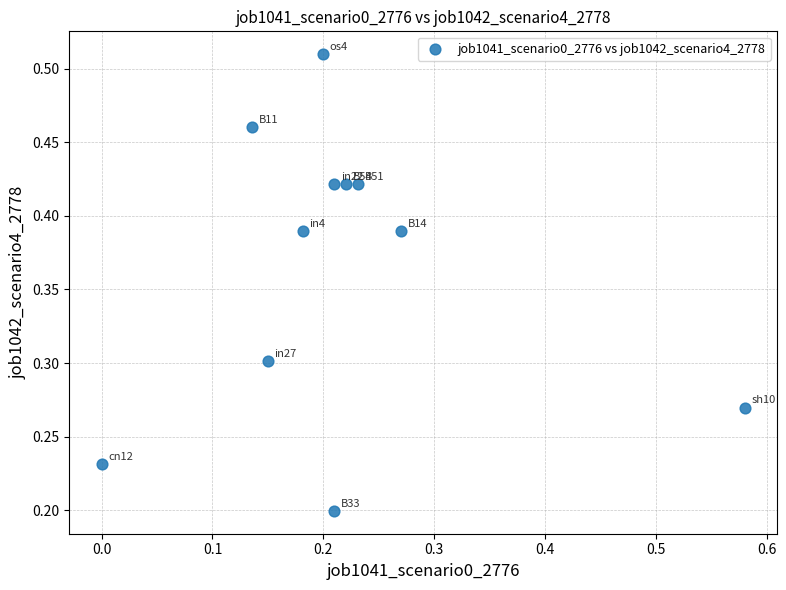

What is the range of X values (max minus min)?

0.6